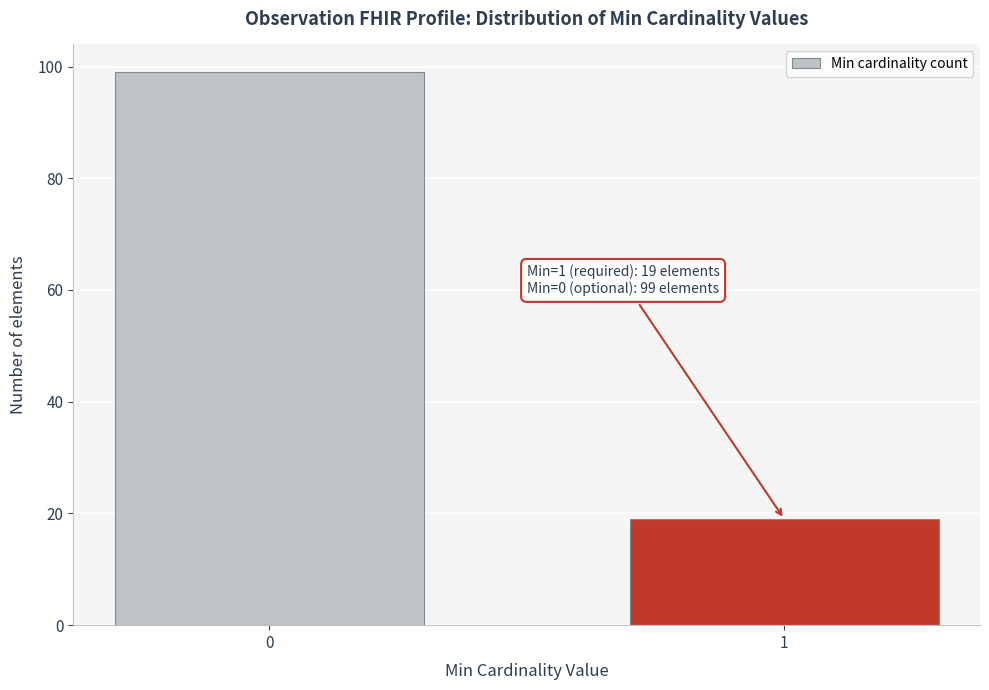

Reading right to left, transcribe all the data shown in this chart.

1=19	0=99